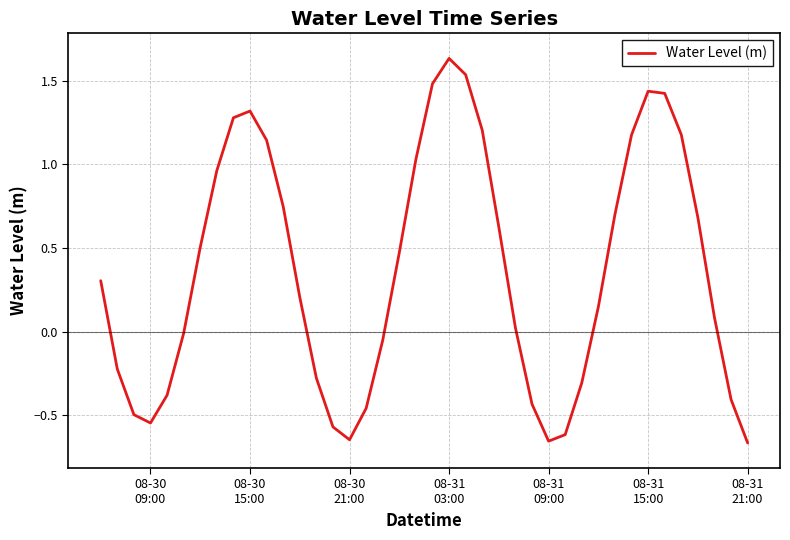

How many series are shown in this chart?

1